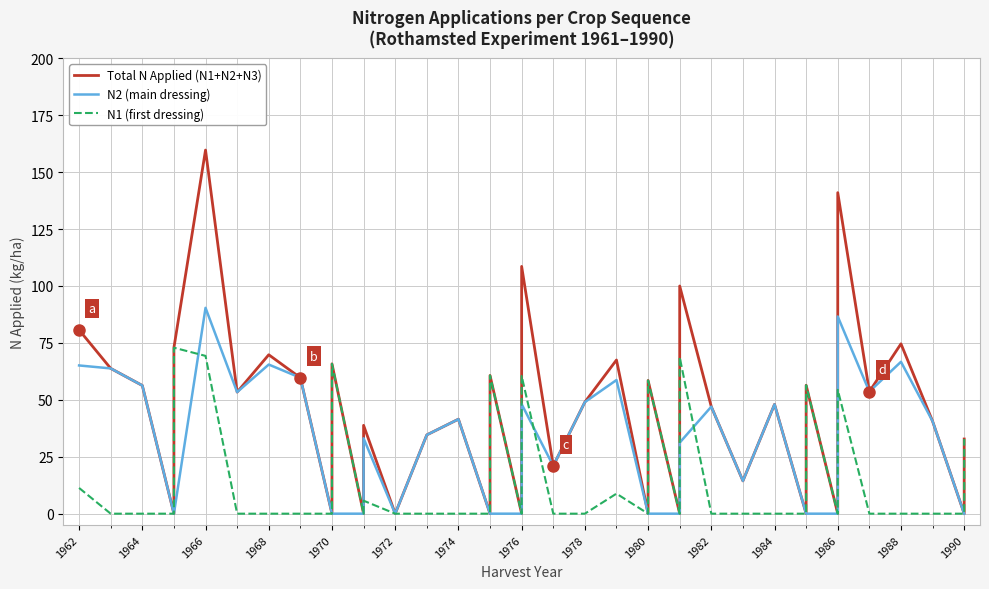

At how many categories does at least one series exceed 84?

4